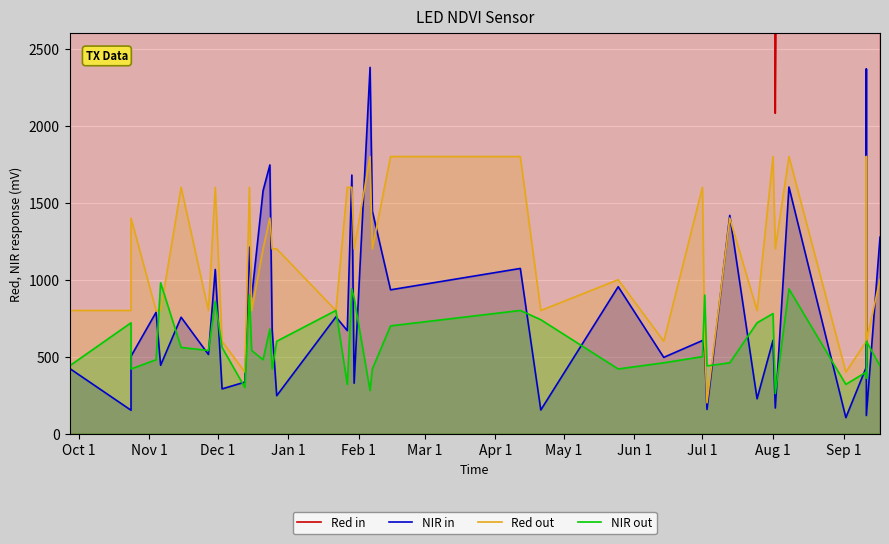

The value of Red out at Sep 1 is 1400.1. True or false?

False